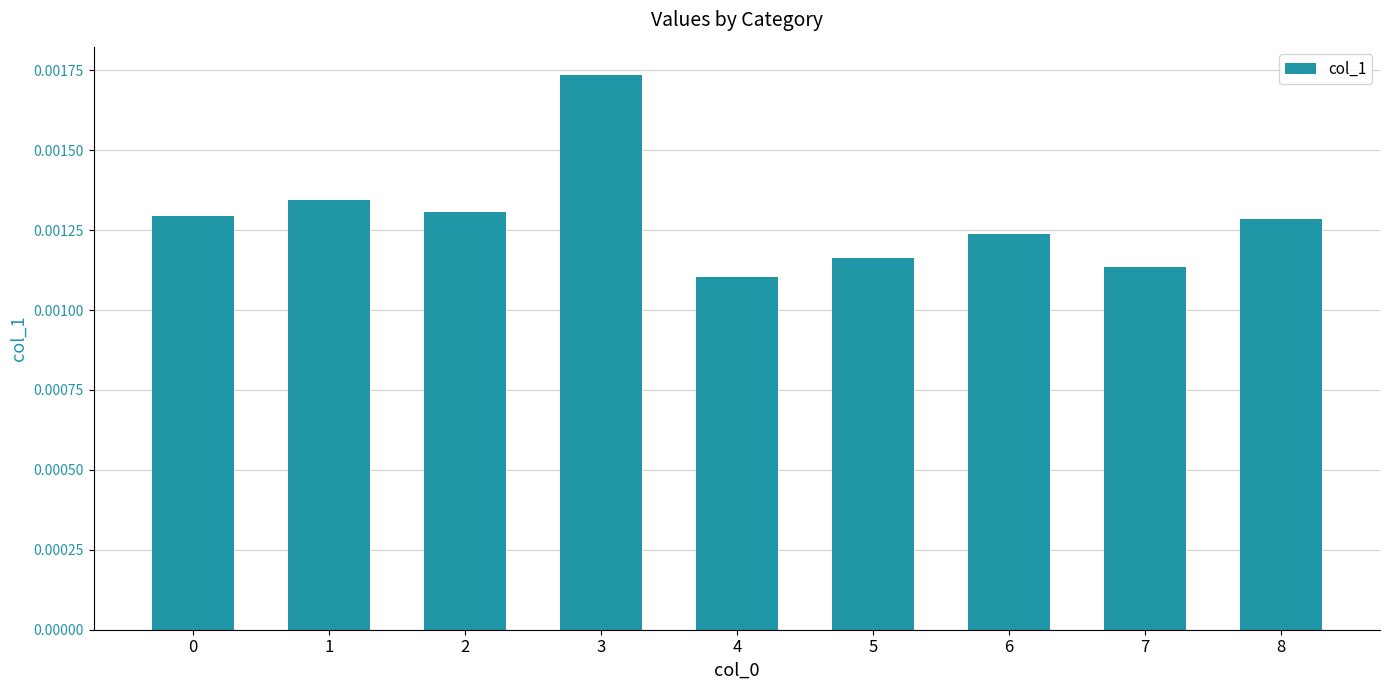

At which label is the value closest to 0?

4